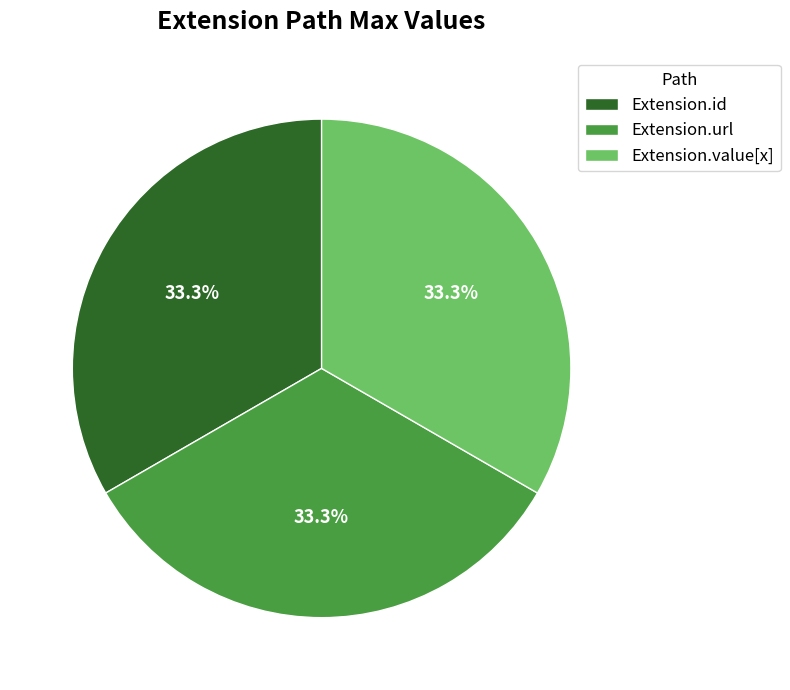

Approximately how many times larger is the value at Extension.id compared to Extension.url?

1.0